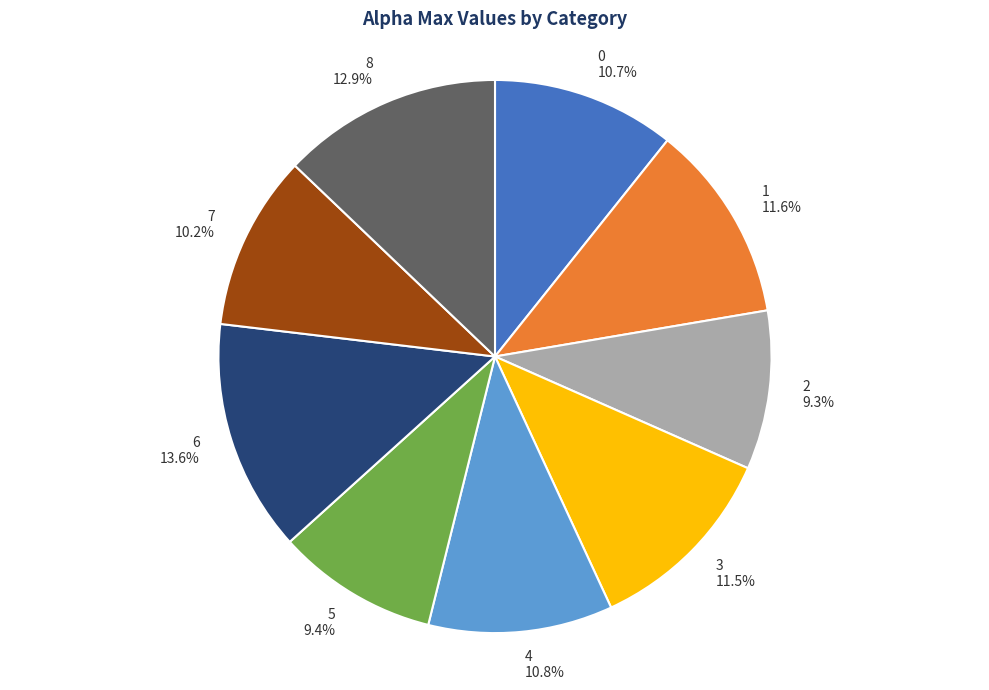

The 2 slice represents 1% of the pie. True or false?

False